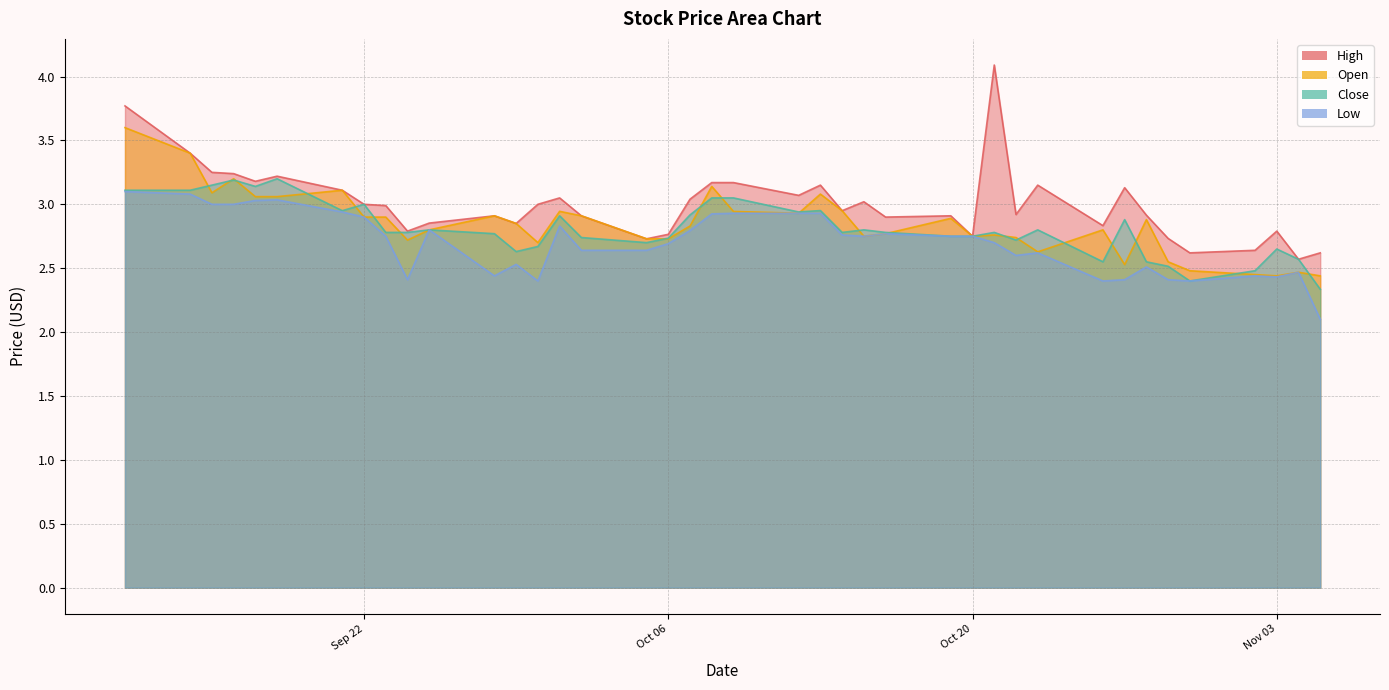

Count the number of categories in the chart.

40